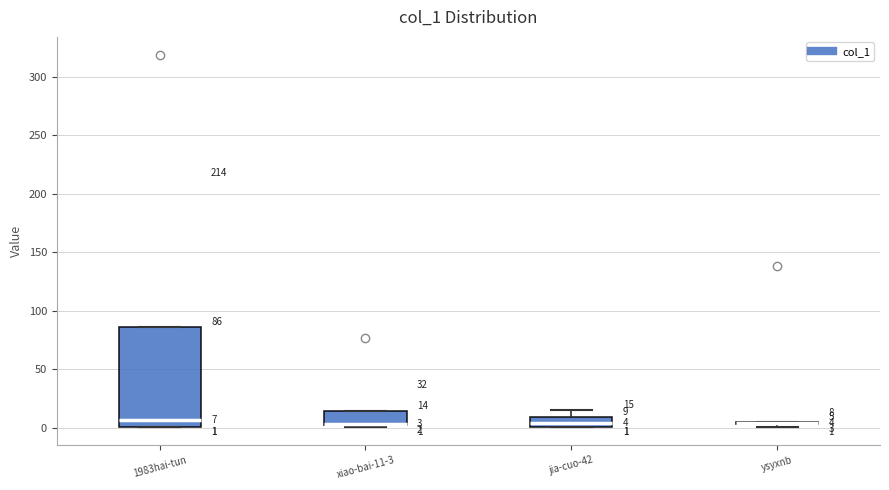

Which box is the tallest, from its lower edge to its upper edge?

1983hai-tun